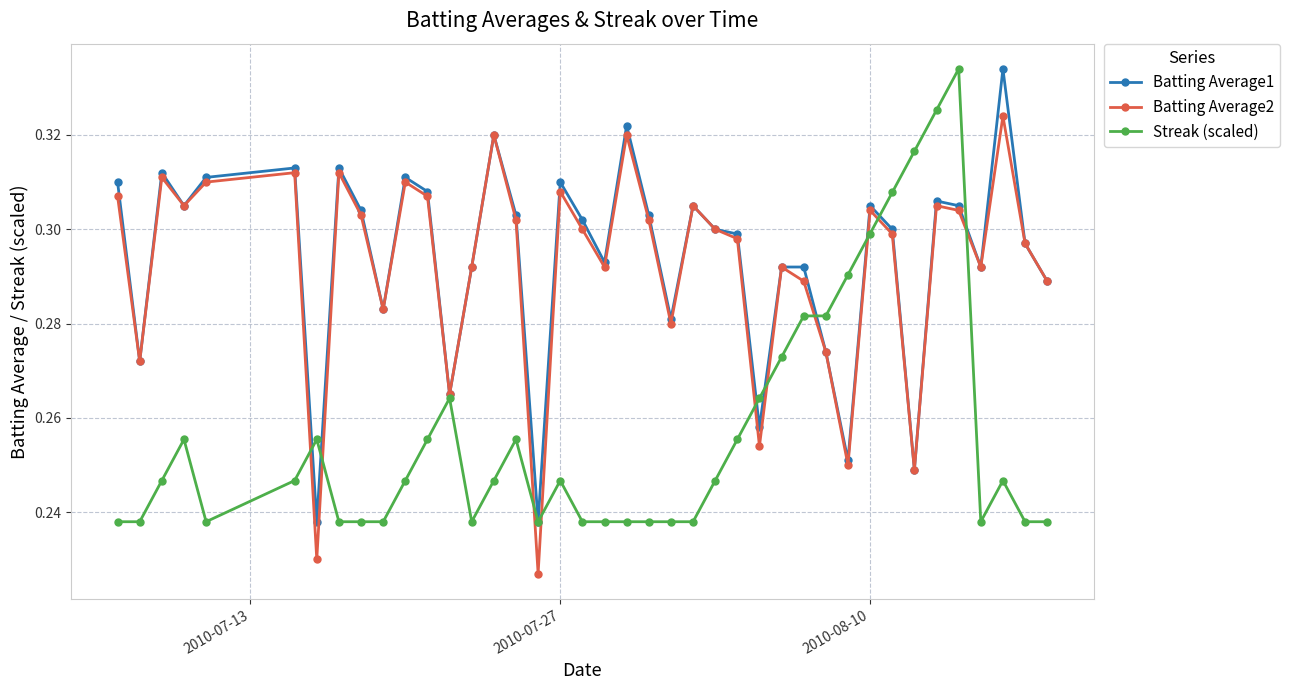

After their last crossing, which series has the higher values: Streak (scaled) or Batting Average1?

Batting Average1